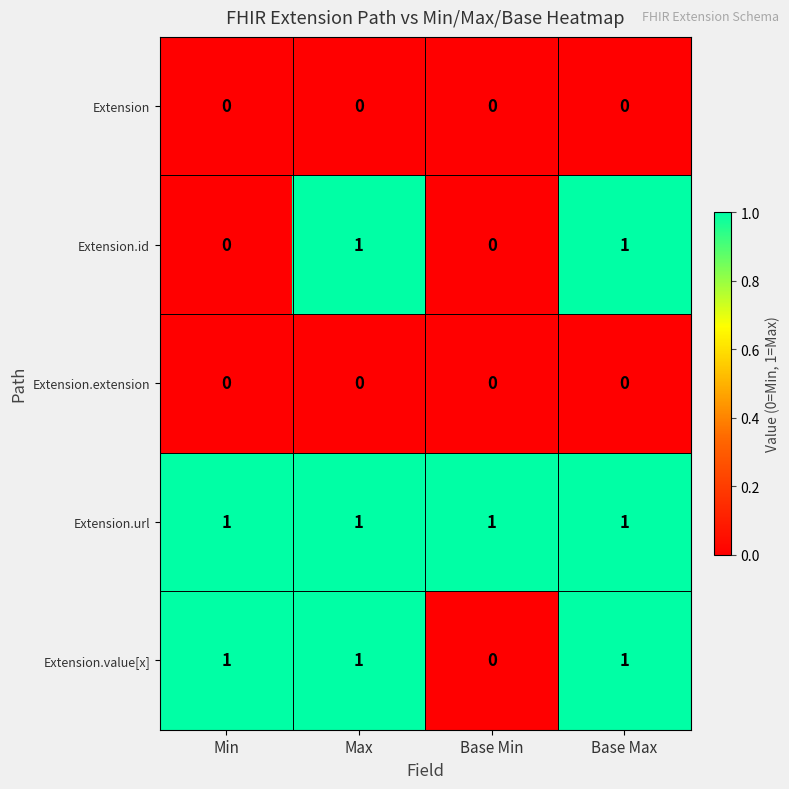

True or false: Extension.id has a value of 1 at Base Max.

True